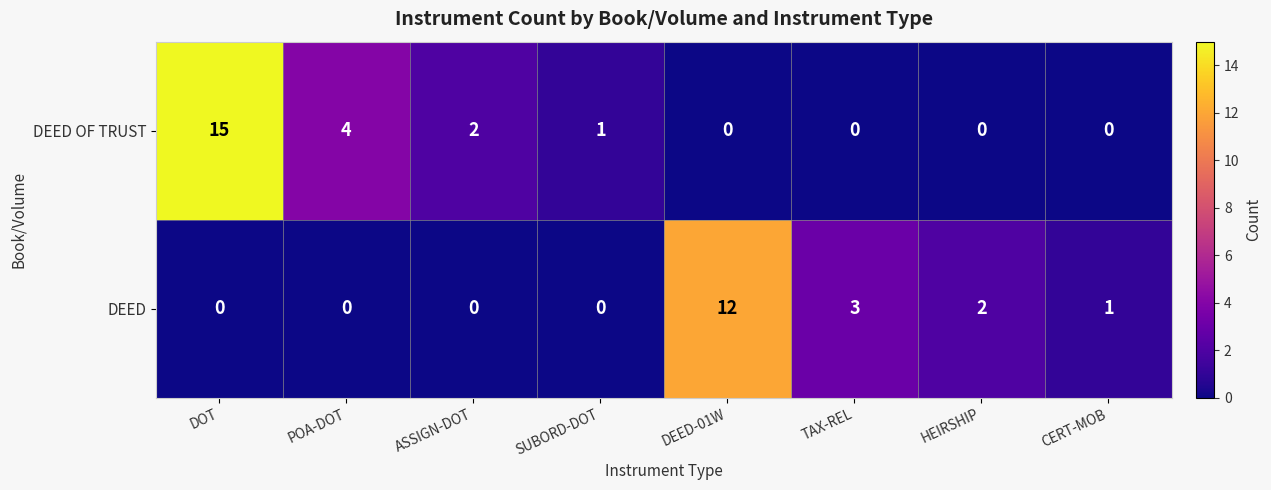

Rank the series at DEED-01W from highest to lowest value.

DEED, DEED OF TRUST